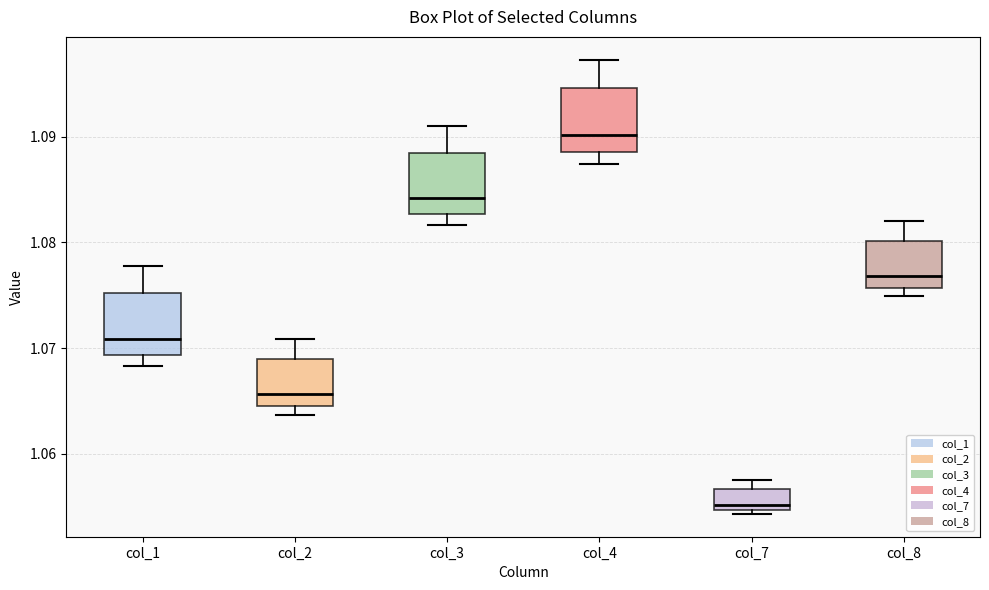

Reading left to right, read every box against the y-axis: the position of its median line, the range the box covers, and the ends of its whiskers. The values are not printed on the chart, so give them approximately, as read against the axis.

col_1: median 1.071, box 1.069 to 1.075, whiskers 1.068 to 1.078
col_2: median 1.066, box 1.064 to 1.069, whiskers 1.064 (just below the box's lower edge) to 1.071
col_3: median 1.084, box 1.083 to 1.088, whiskers 1.082 to 1.091
col_4: median 1.090, box 1.089 to 1.095, whiskers 1.087 to 1.097
col_7: median 1.055 (just above the box's lower edge), box 1.055 to 1.057, whiskers 1.054 to 1.057 (just above the box's upper edge)
col_8: median 1.077, box 1.076 to 1.080, whiskers 1.075 to 1.082